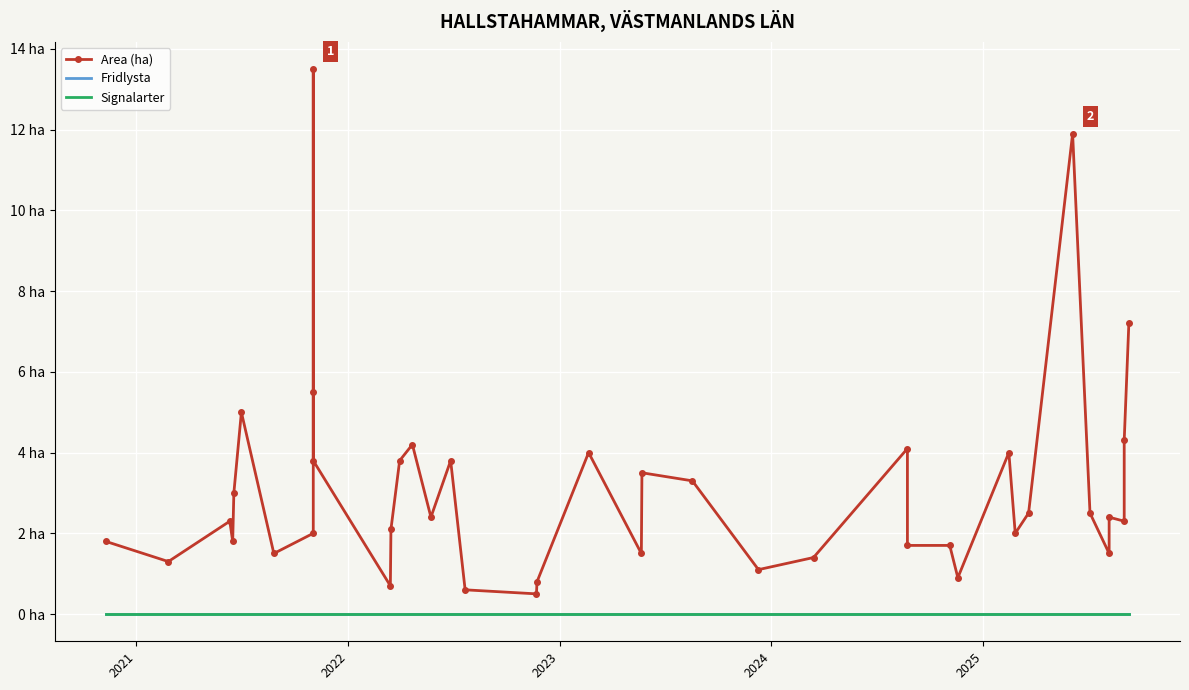

True or false: Area (ha) and Signalarter intersect in this chart.

False